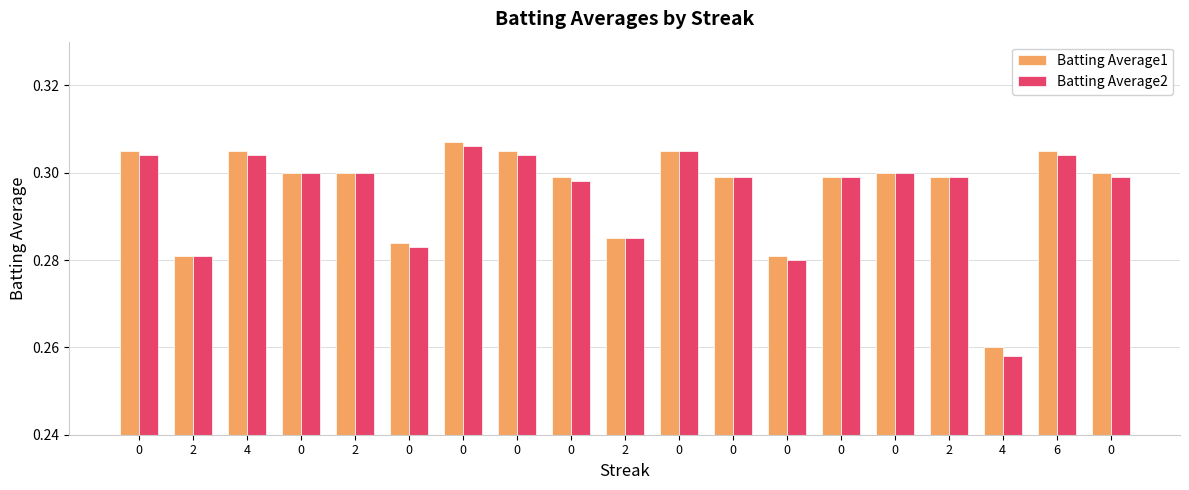

List the series in order of their peak value, highest first.

Batting Average1, Batting Average2